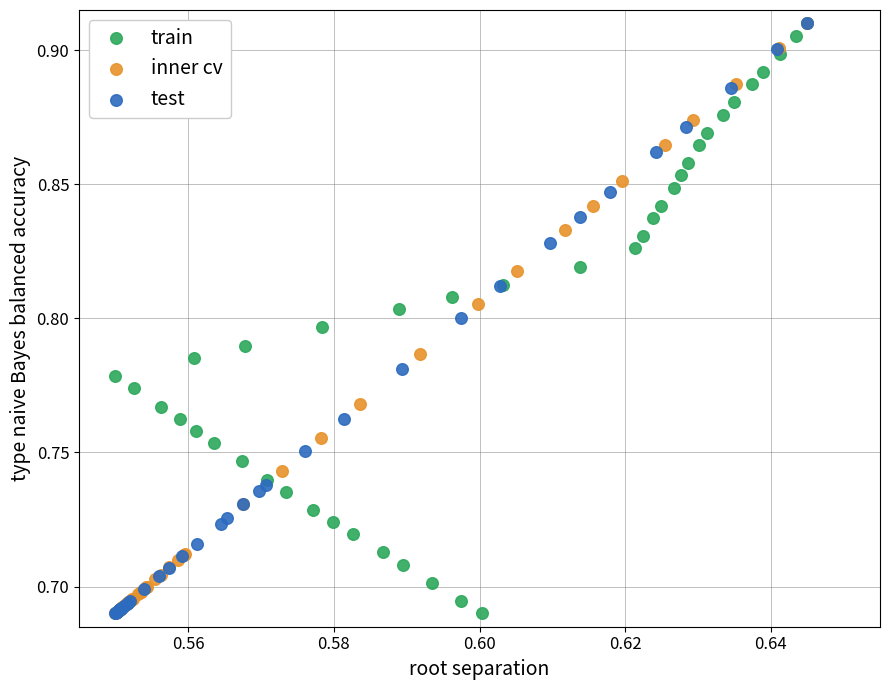

What are all the series names shown in the legend?

train, inner cv, test